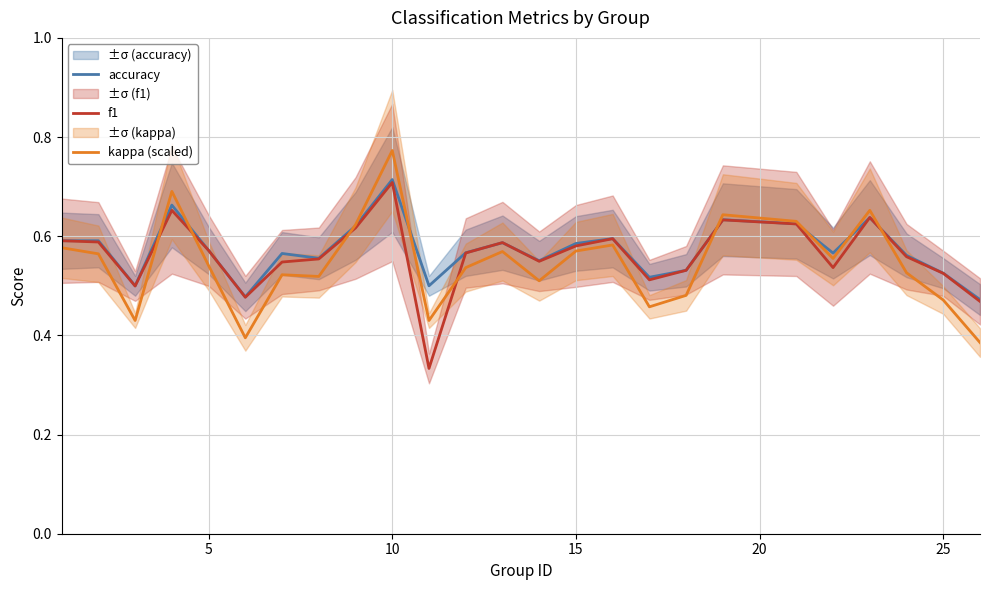

What is the value of the kappa (scaled) point at the 11th from the left?

0.4